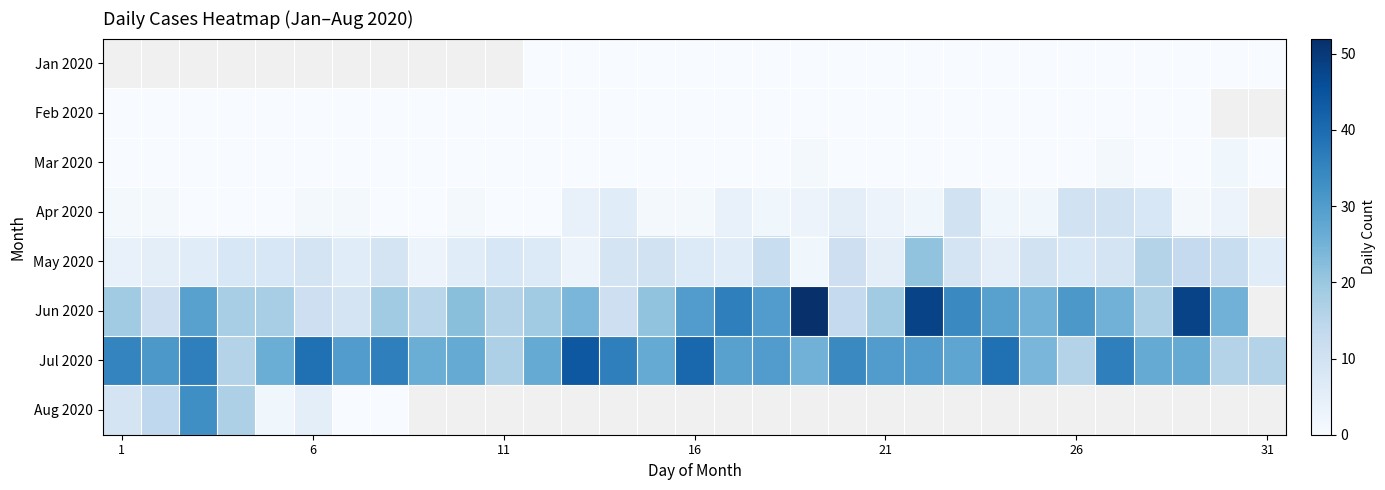

Which category has the lowest value in the Feb 2020 series?

1